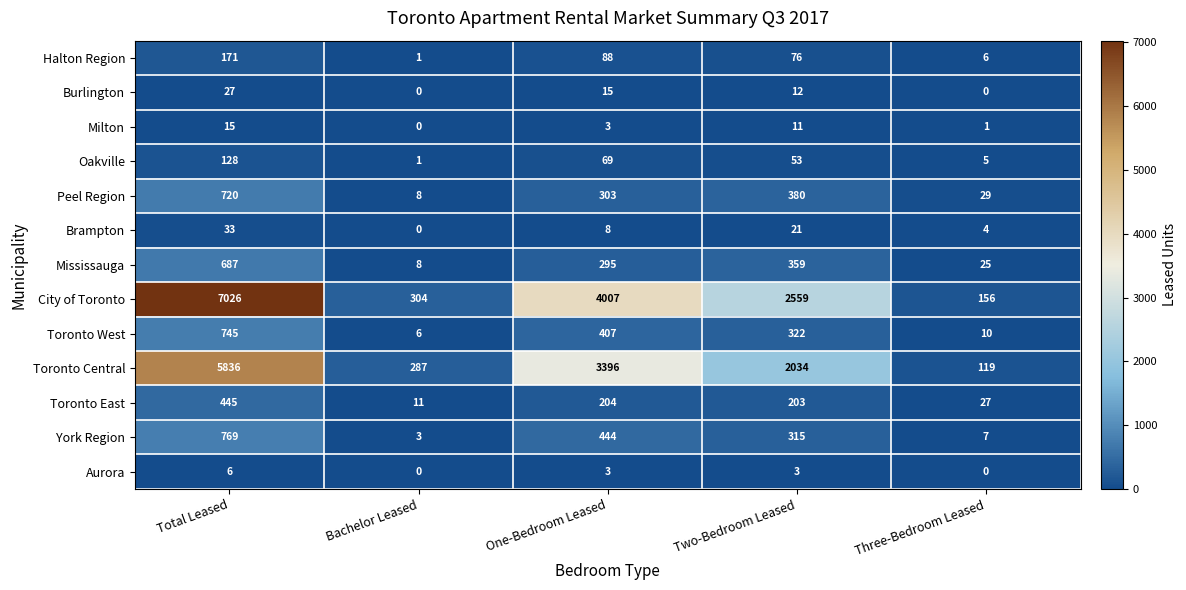

At how many categories does at least one series exceed 3474?

2